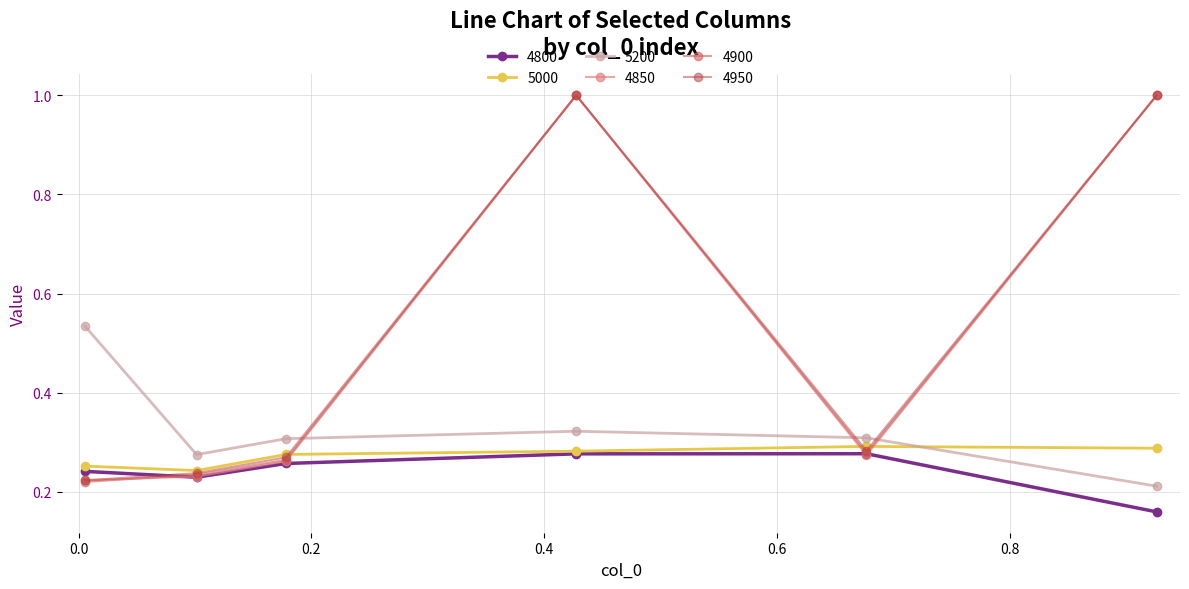

How many lines are shown in the chart?

6